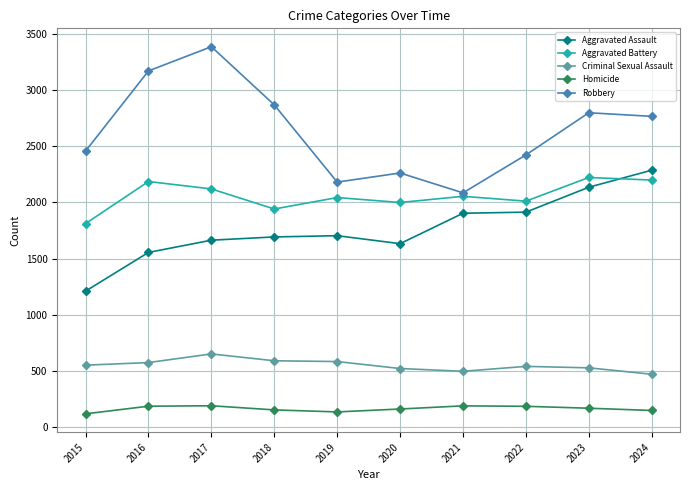

True or false: Aggravated Battery has more than 0 points higher than both neighbors.

True